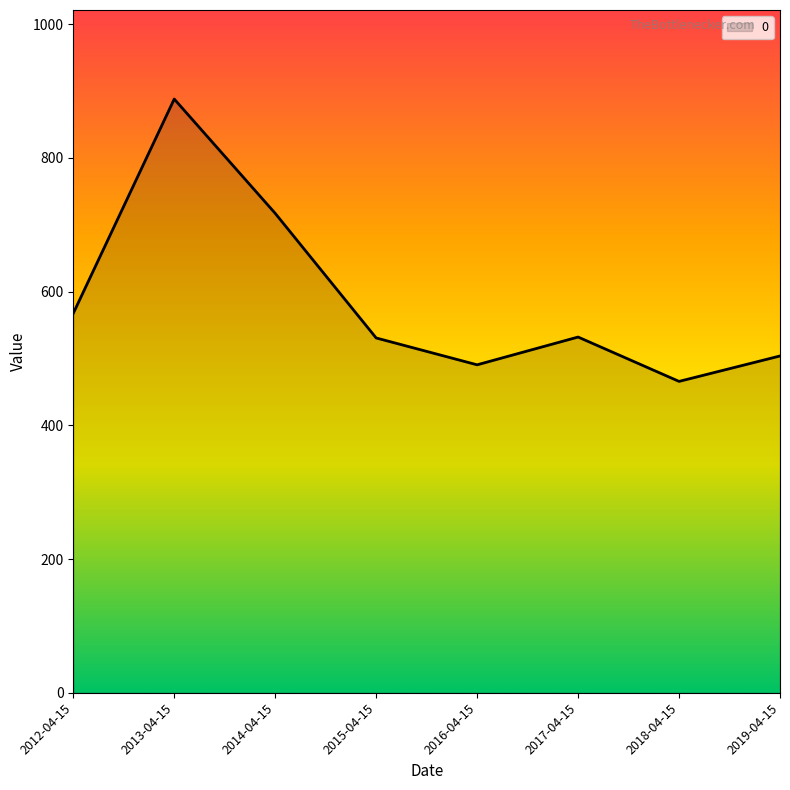

True or false: the data shows 269.8 at 2017-04-15.

False